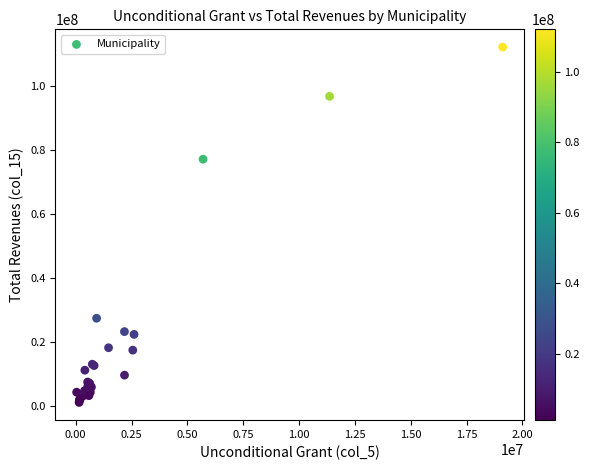

What Y value in the scatter plot is closest to 56613225?

77064425